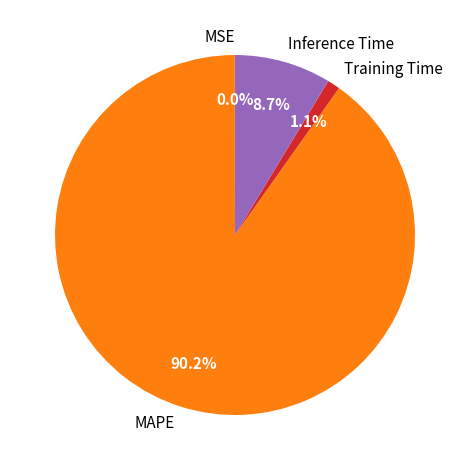

Which category has the biggest portion of the pie?

MAPE